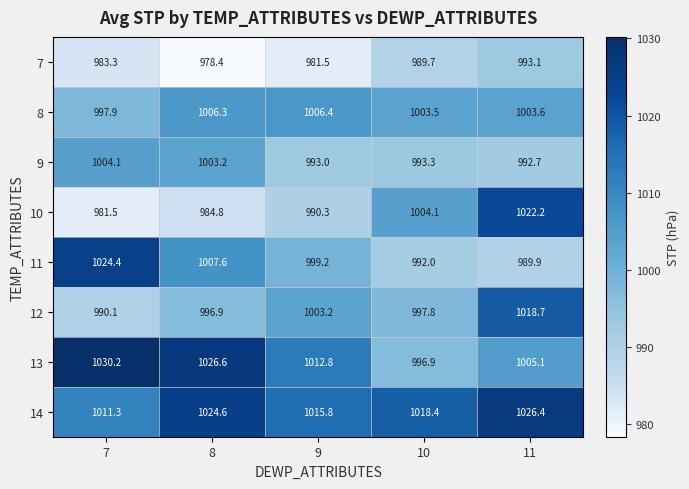

Is it true that 14 equals 1015.8 at 9?

True